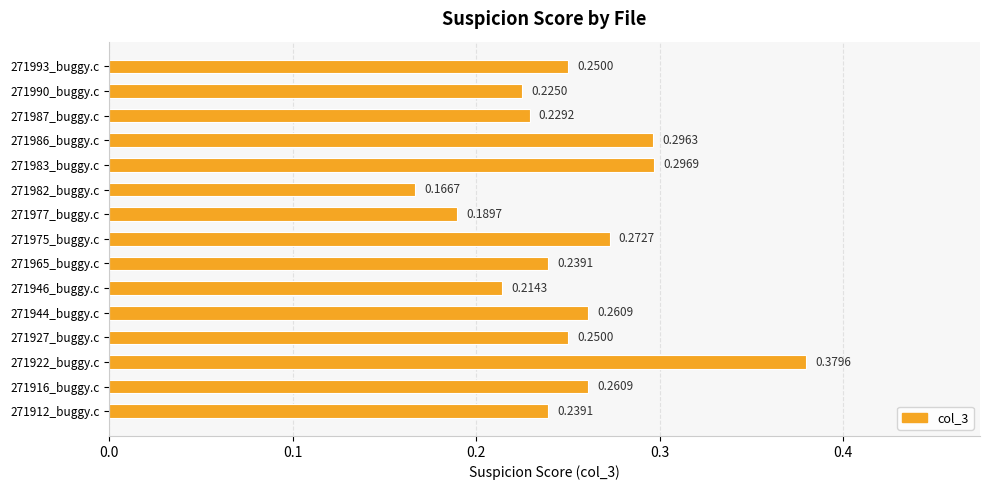

Between 271927_buggy.c and 271922_buggy.c, which is larger?

271922_buggy.c